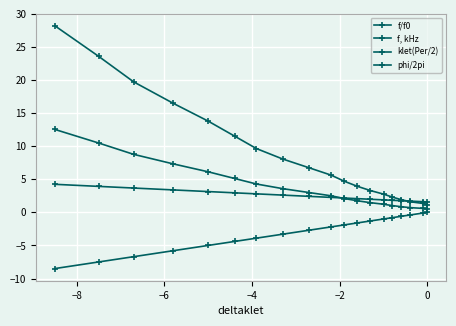

What is the difference between the maximum and second lowest values in the klet(Per/2) series?

7.5